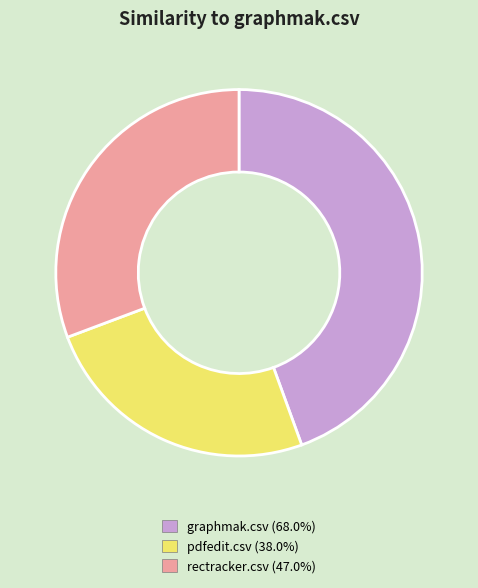

Between rectracker.csv and graphmak.csv, which is larger?

graphmak.csv